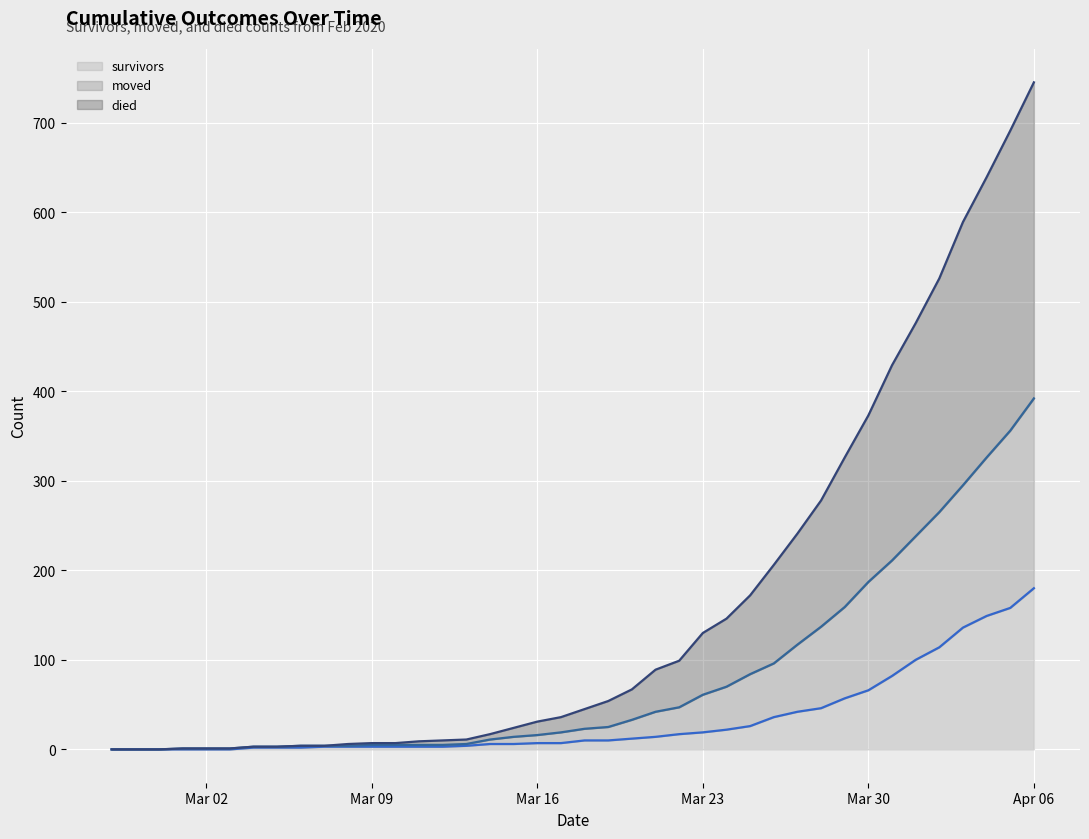

At which category is the sum across all series the highest?

Apr 06